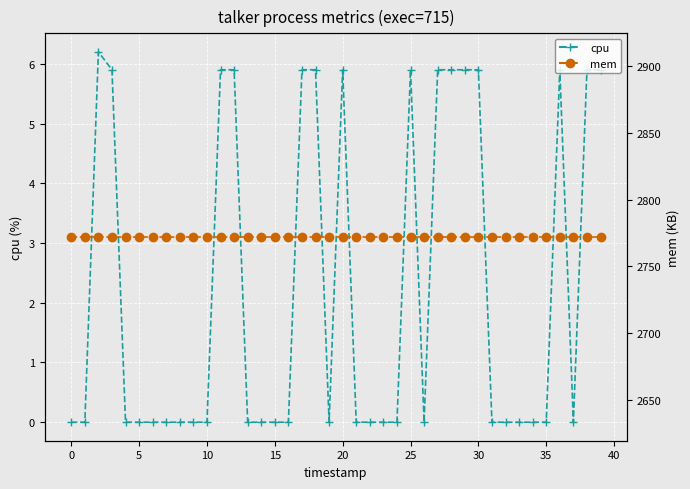

Is the value of mem at 18 greater than the value of cpu at 24?

Yes